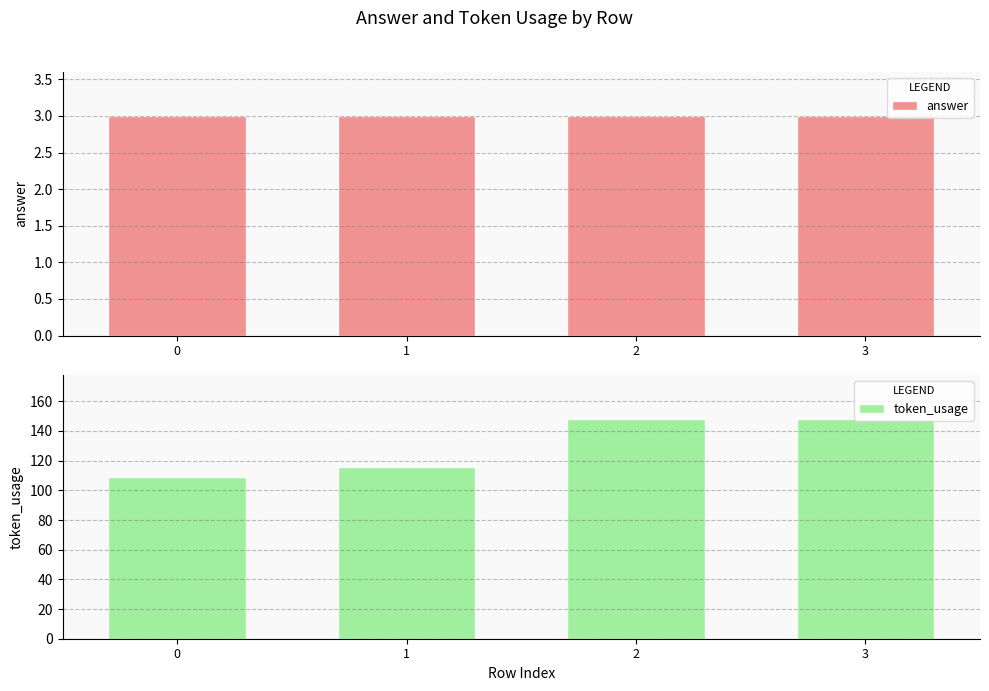

Where is token_usage nearest to the value 128?

1